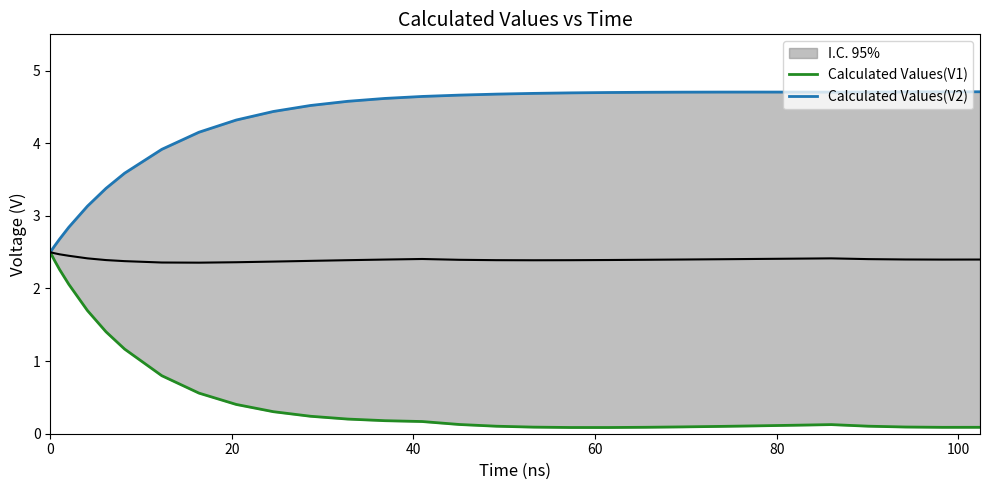

The Calculated Values(V2) series shows 1.8 at 18. True or false?

False